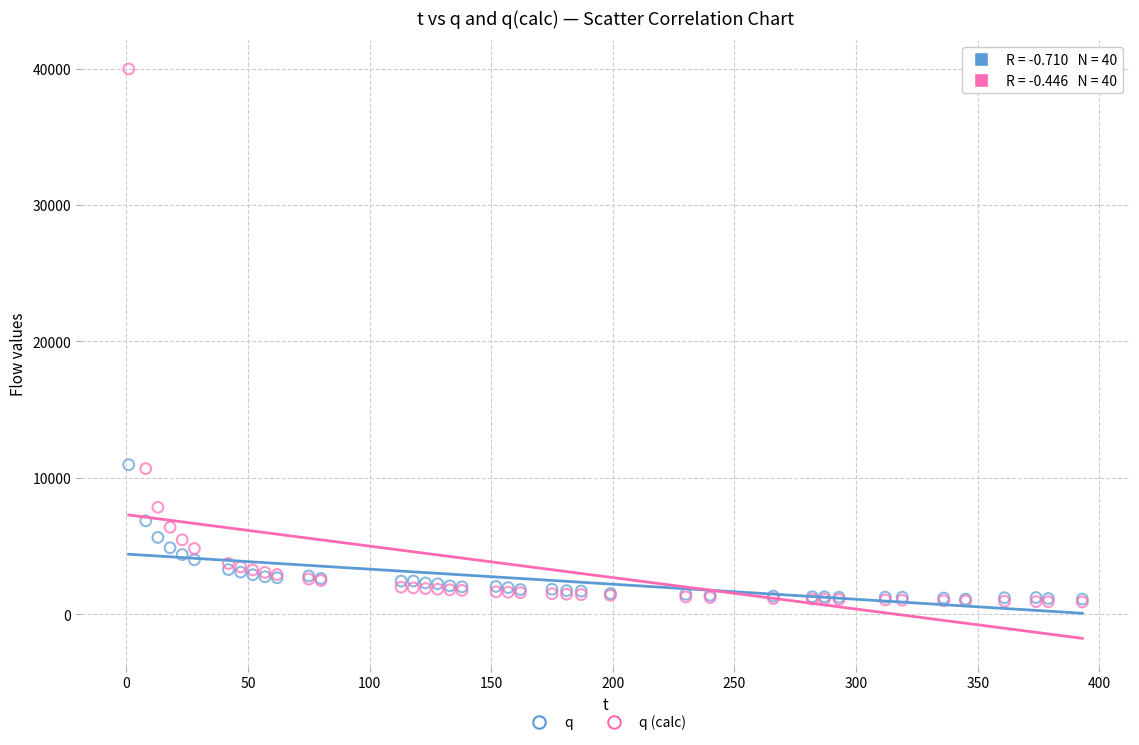

What are all the series names shown in the legend?

q, q (calc)